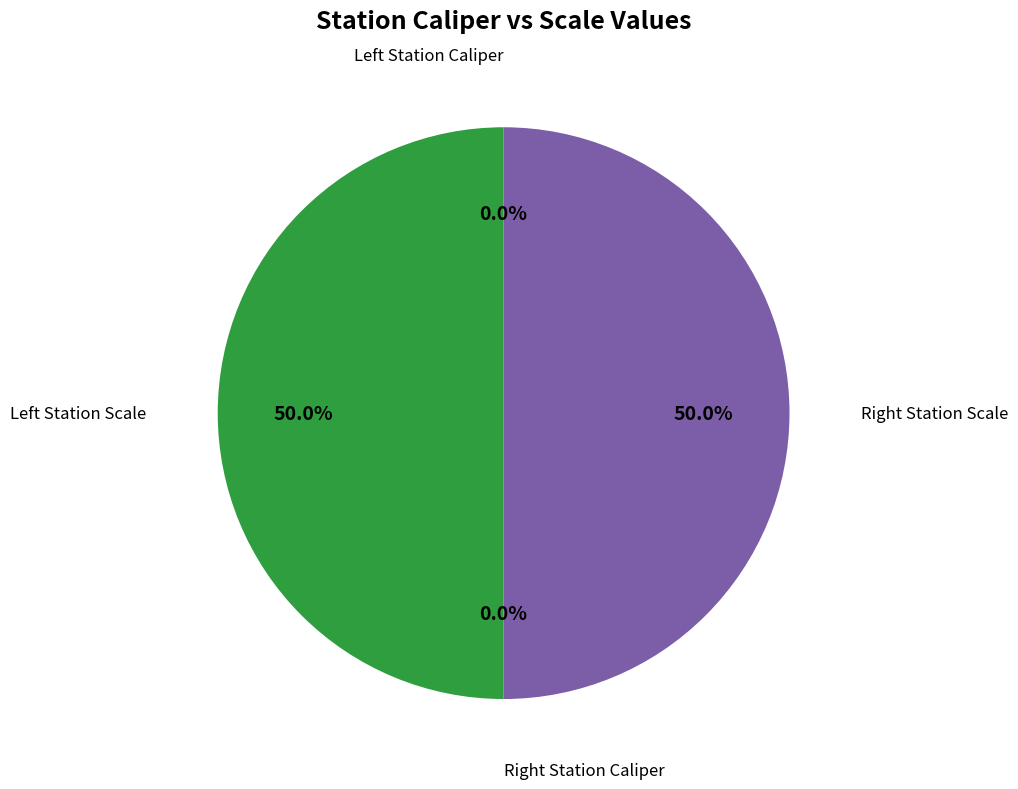

To the nearest percent, what is the difference between the largest and smallest slice percentages?

50%